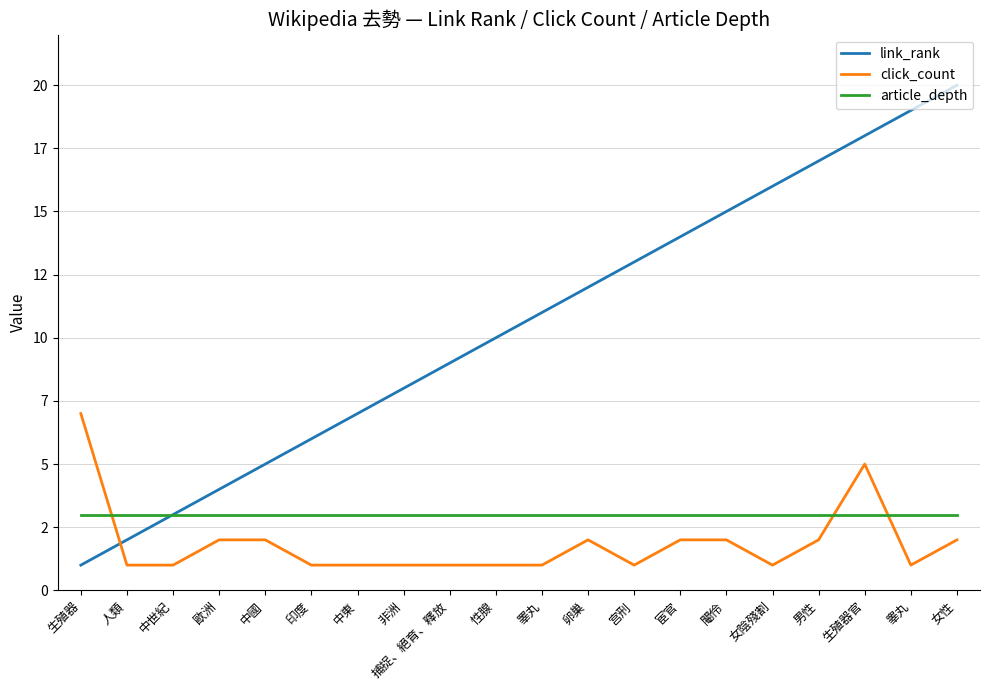

What are all the series names shown in the legend?

link_rank, click_count, article_depth